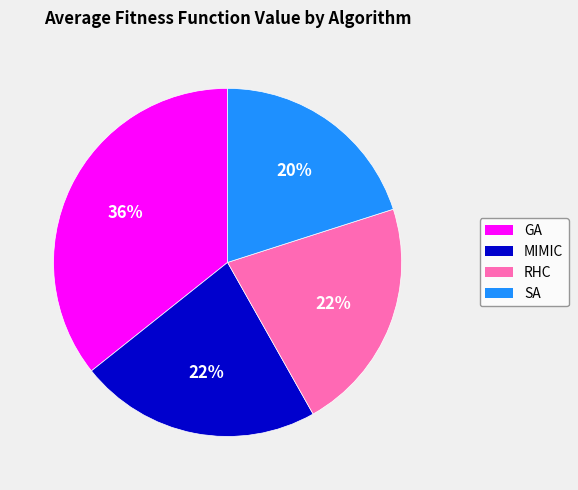

Is RHC the majority of the pie?

No